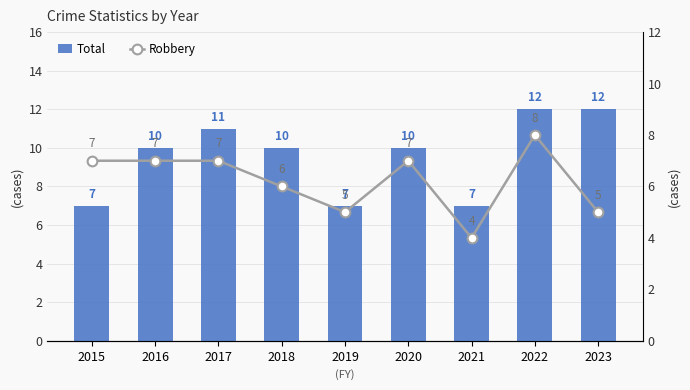

What is the value of the Total bar at the 1st from the left?

7